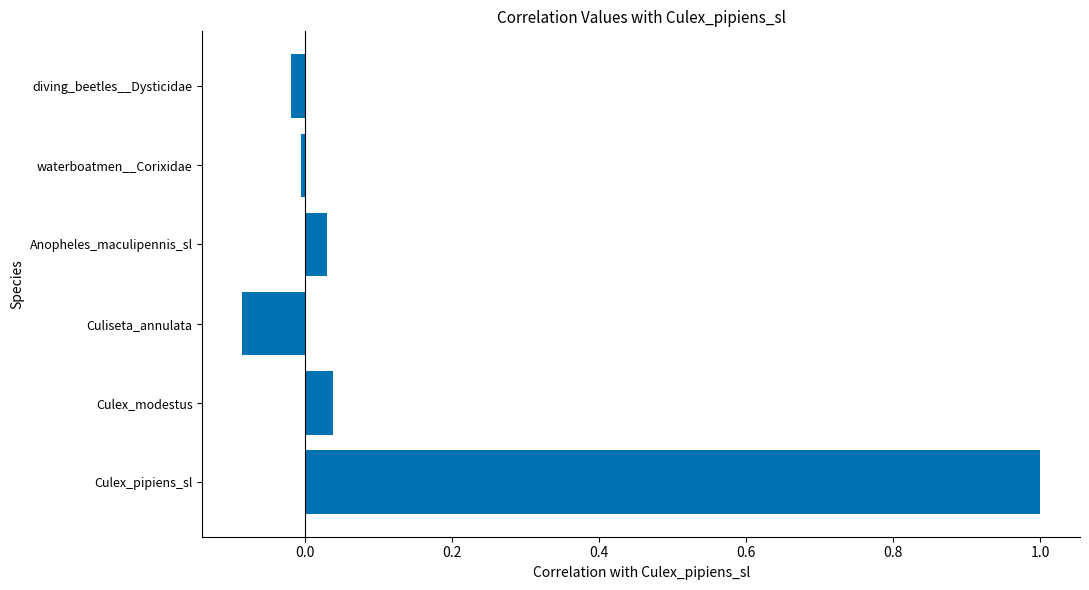

What is the maximum value shown in the chart?

1.0